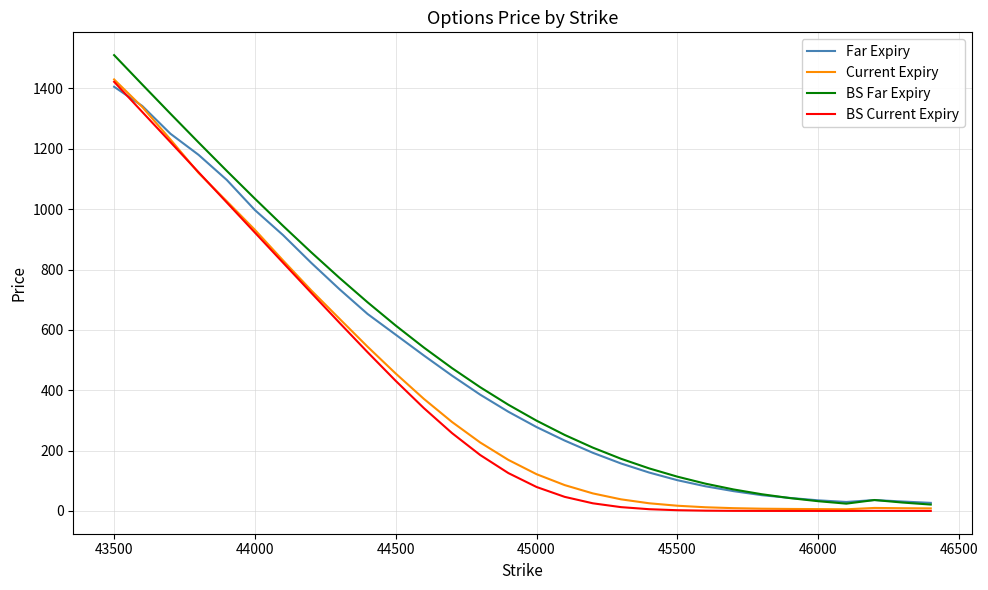

True or false: Far Expiry and Current Expiry cross at least once.

True